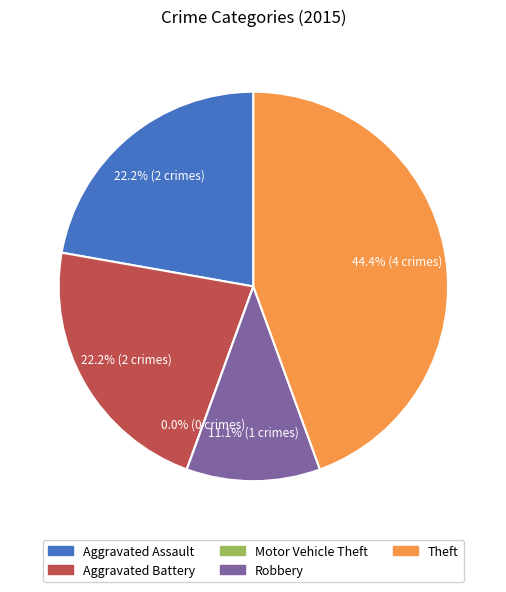

True or false: Theft accounts for 44% of the total.

True